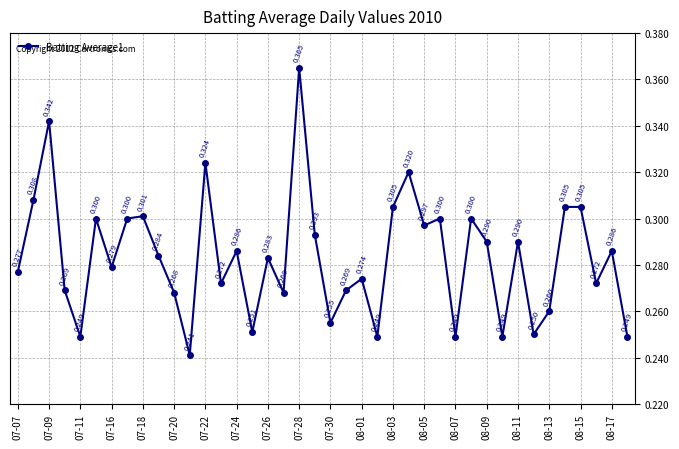

True or false: the data has more than 2 interior local peaks.

True